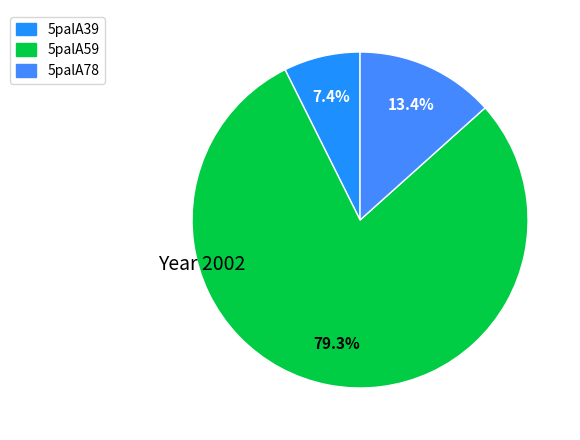

Does 5palA39 account for over 50% of the chart?

No